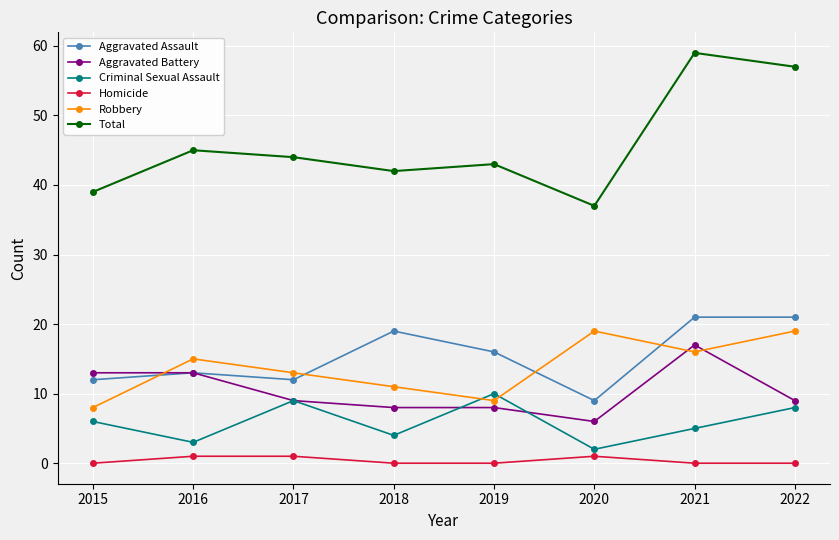

What value does the Robbery series have at 2019, to the nearest 10?

10